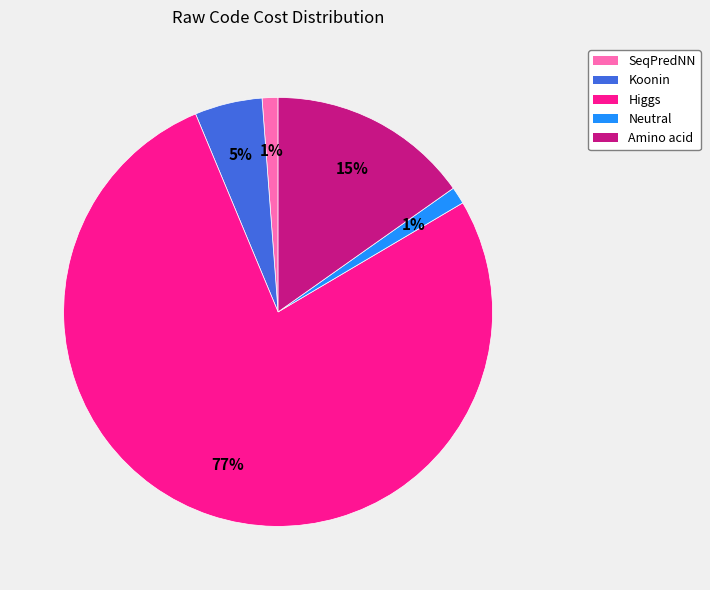

To the nearest percent, what percentage of the pie is SeqPredNN?

1%